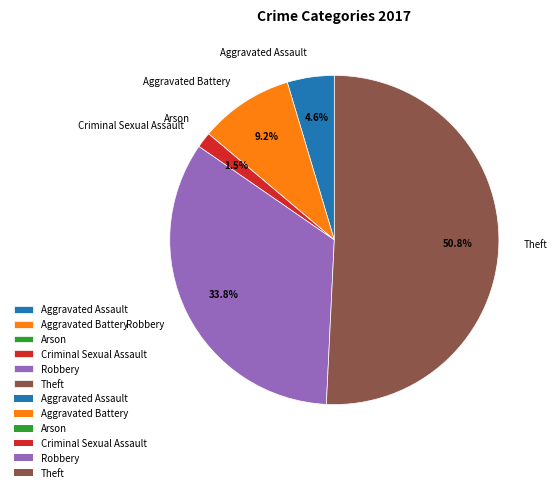

Which category has the biggest portion of the pie?

Theft